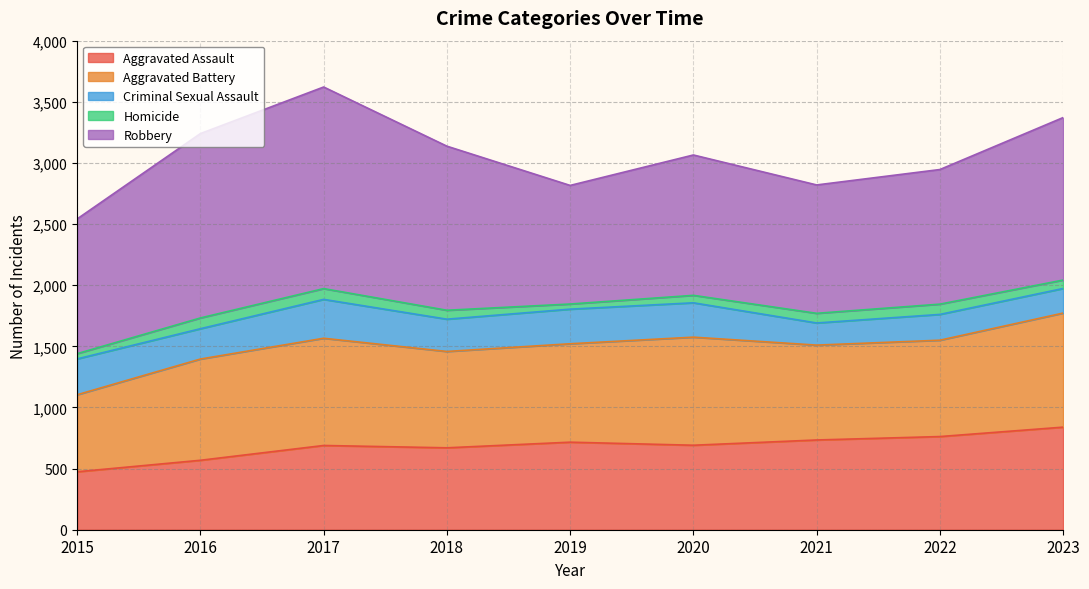

How many values in the Aggravated Battery series are below 805?

4